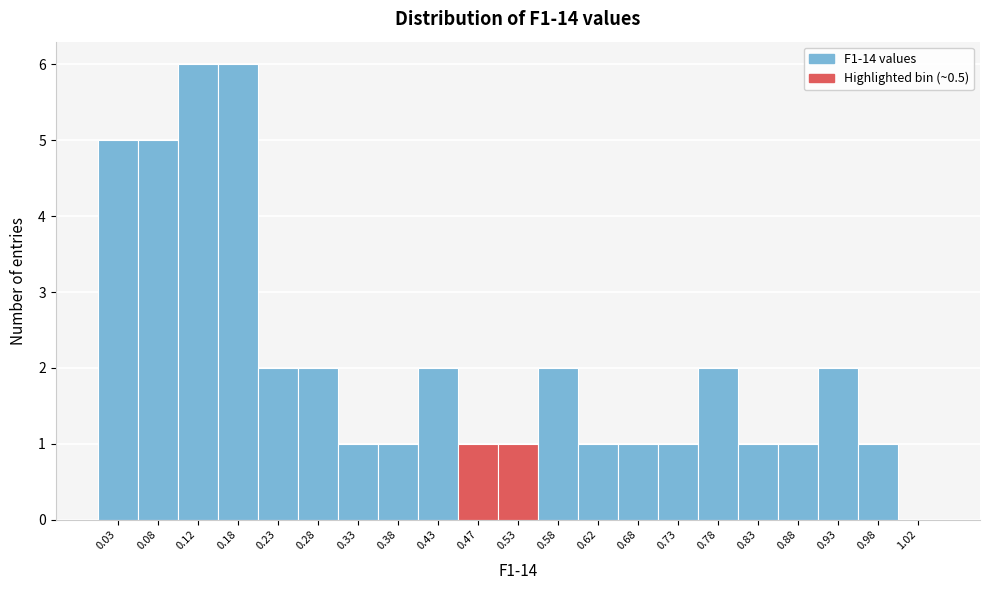

How tall is the bar that spans 0.10 to 0.15 on the x-axis? The values are not printed on the chart, so give them approximately, as read against the axis.

6